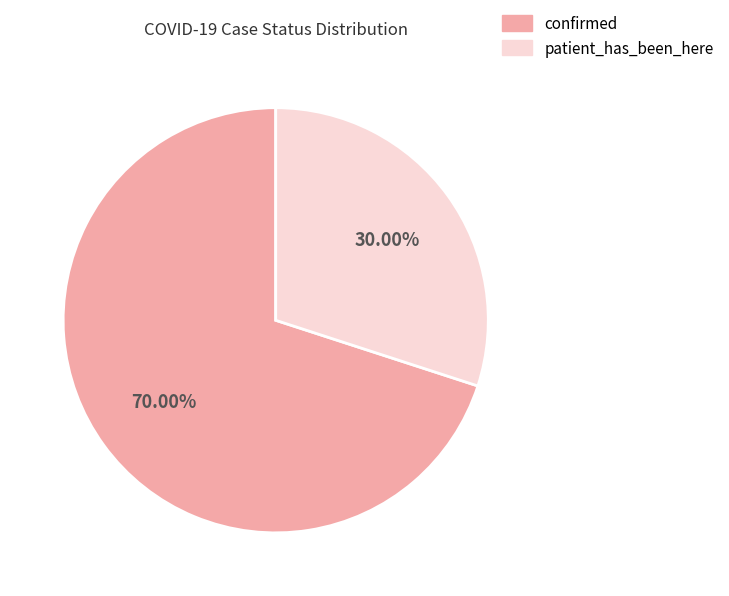

To the nearest percent, what percentage of the pie is confirmed?

70%